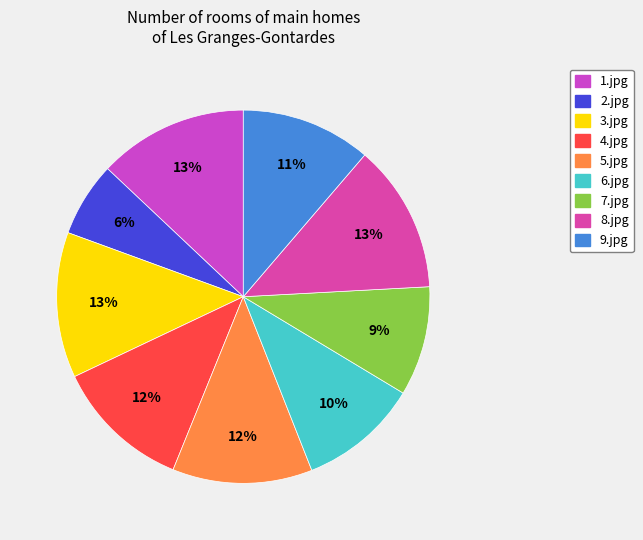

Do 2.jpg and 6.jpg together represent more than half of the pie?

No